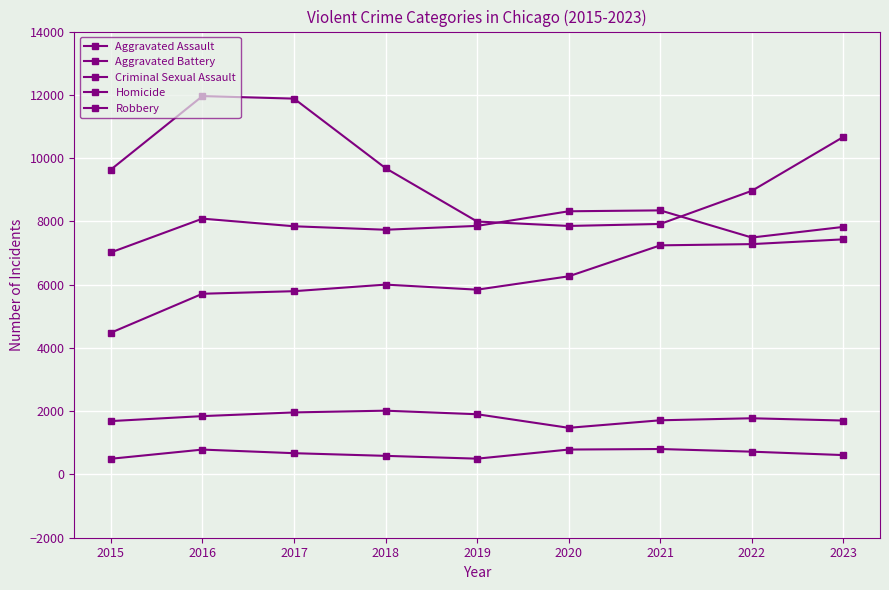

Does the chart display data point markers on the line(s)?

Yes